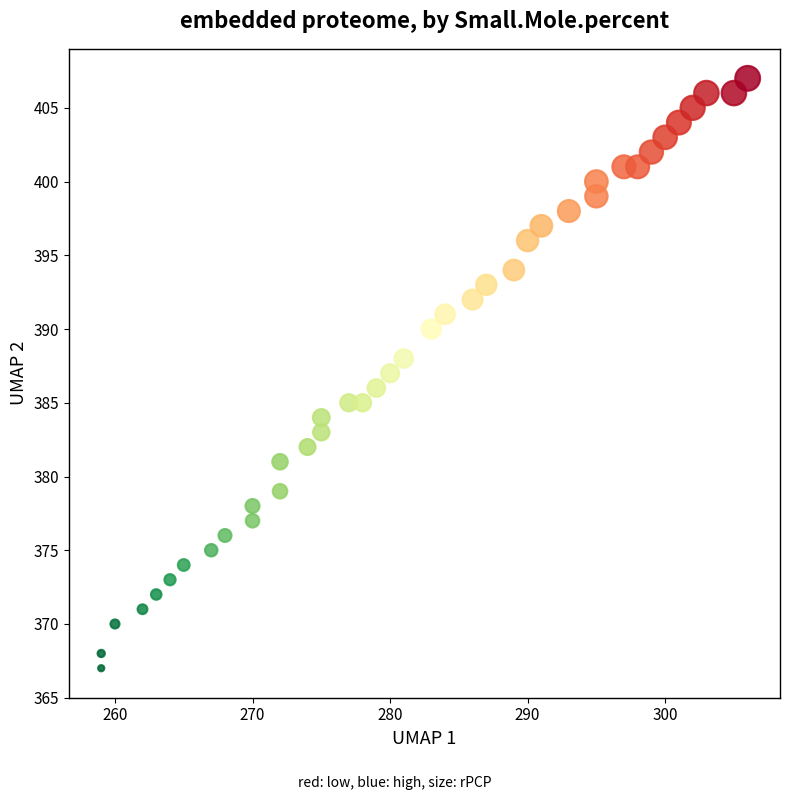

What is the range of Y values (max minus min)?

40